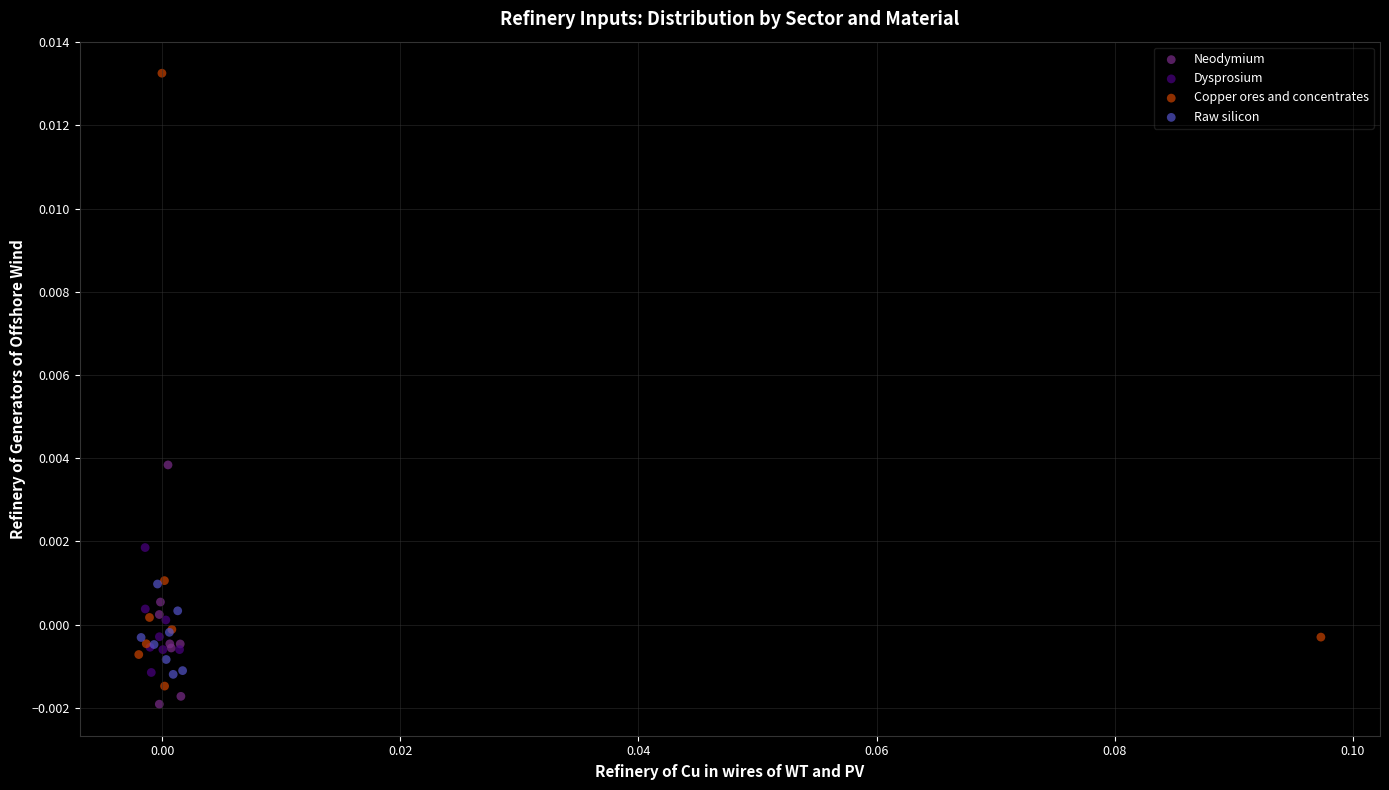

Which series reaches the maximum Y coordinate?

Copper ores and concentrates